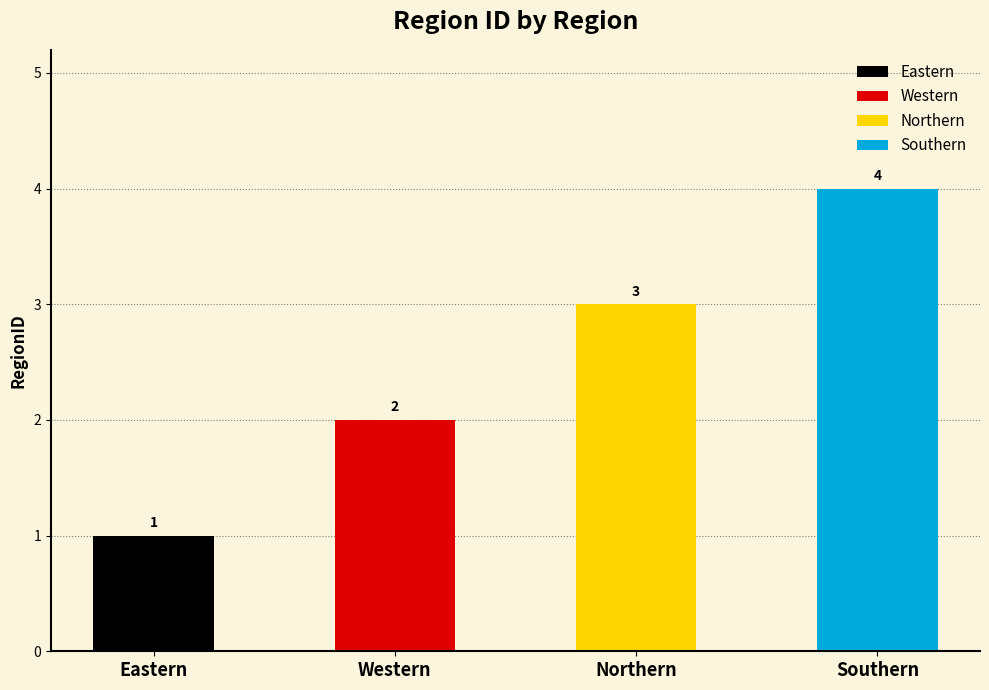

Which has a higher value, Western or Eastern?

Western